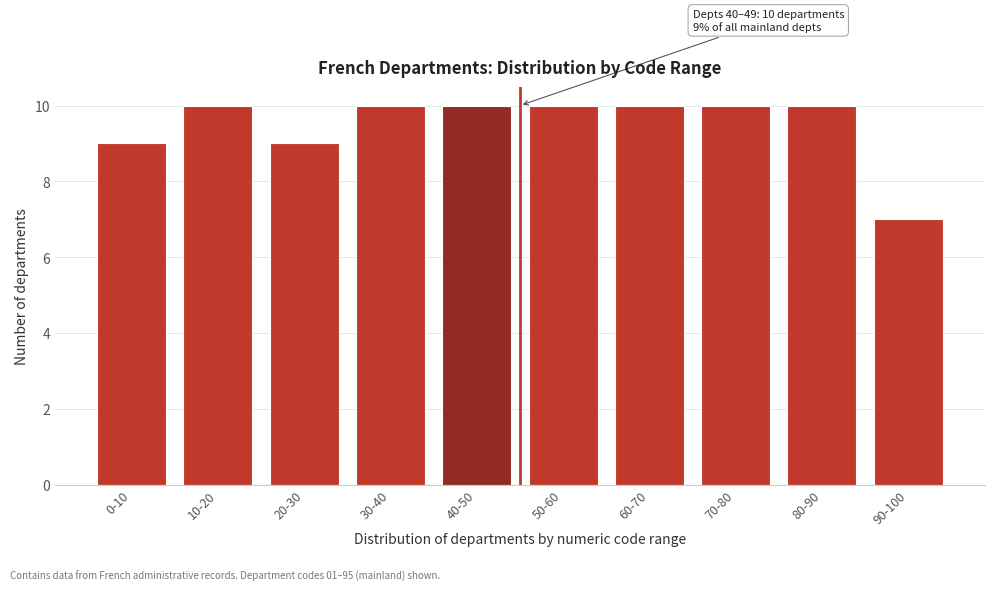

Reading left to right, what are all the values shown in this chart?

0-10=9	10-20=10	20-30=9	30-40=10	40-50=10	50-60=10	60-70=10	70-80=10	80-90=10	90-100=7